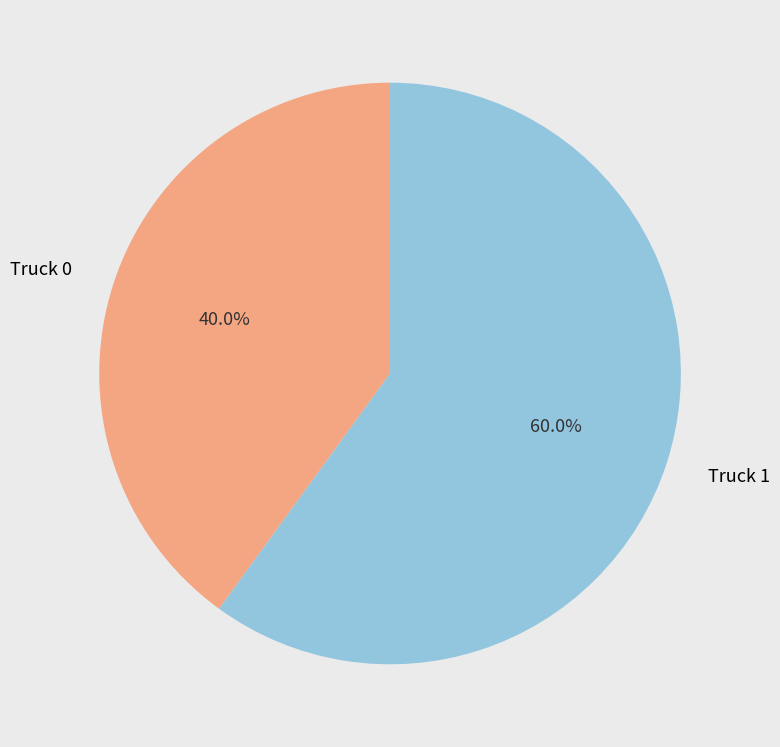

Which slice is the smallest?

Truck 0